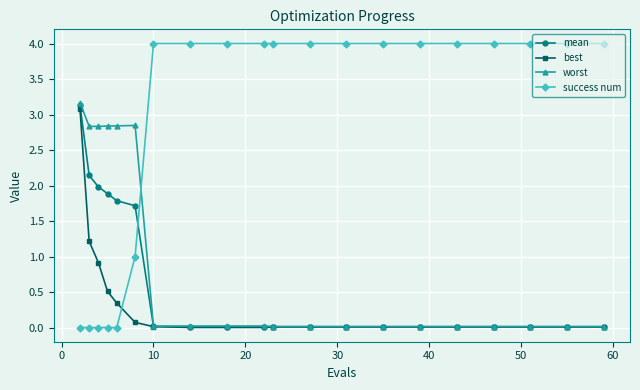

What is the maximum value for best?

3.1